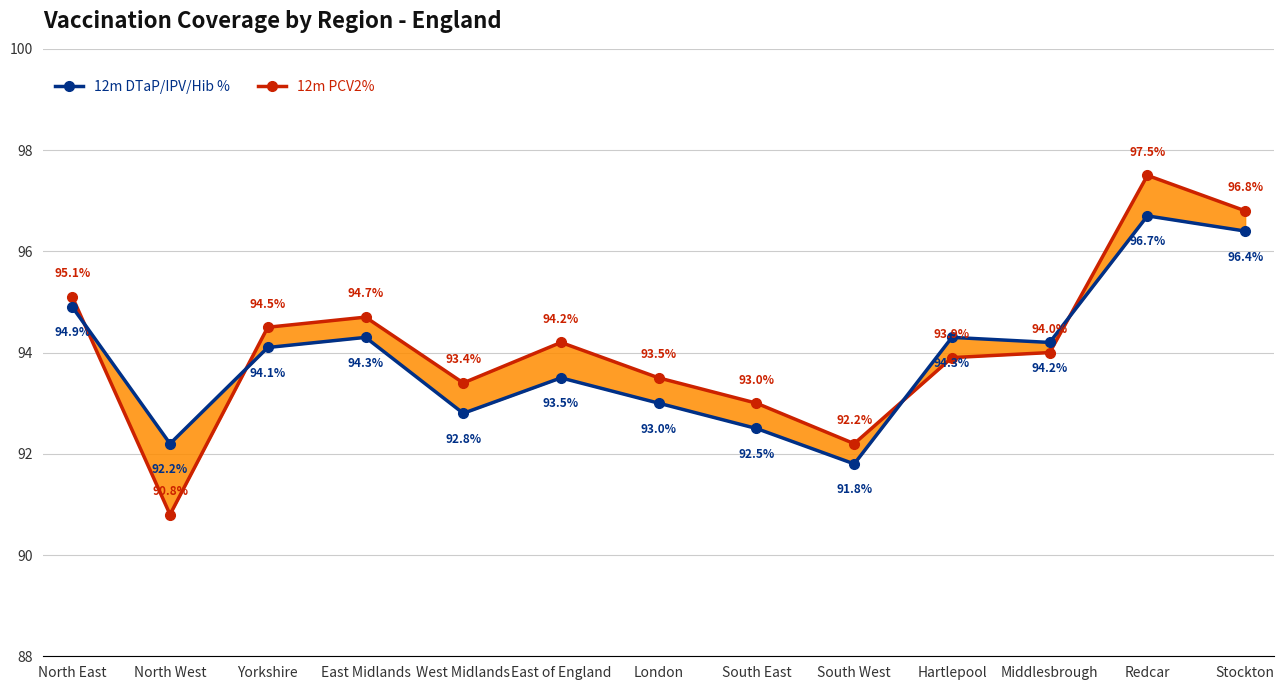

Which category has the highest value in the 12m DTaP/IPV/Hib % series?

Redcar